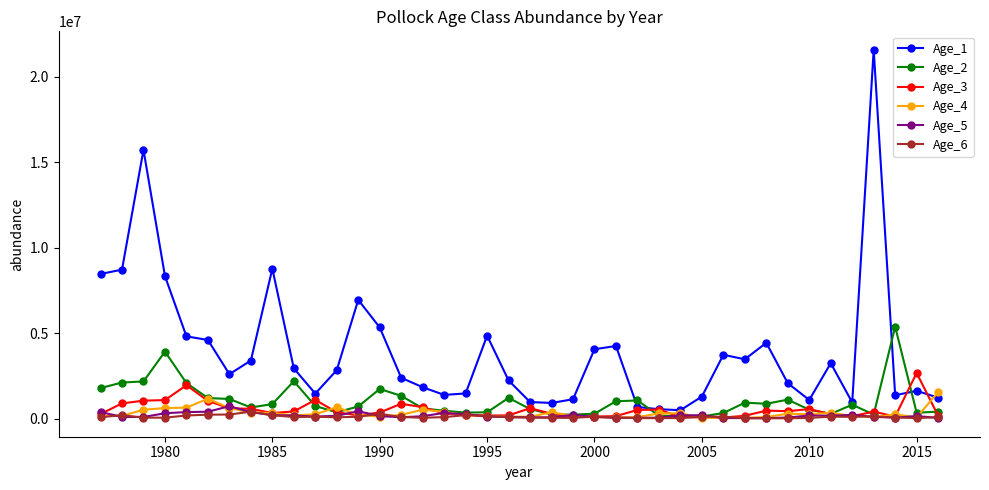

Does the chart have visible grid lines?

No